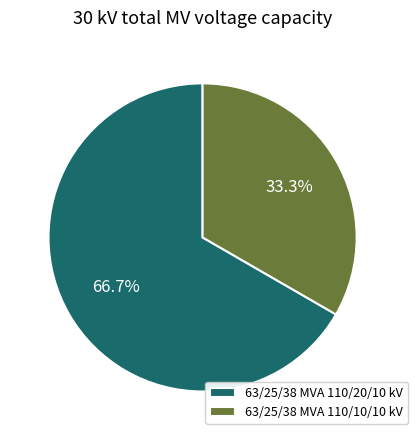

To the nearest percent, what percentage of the pie is 63/25/38 MVA 110/10/10 kV?

33%